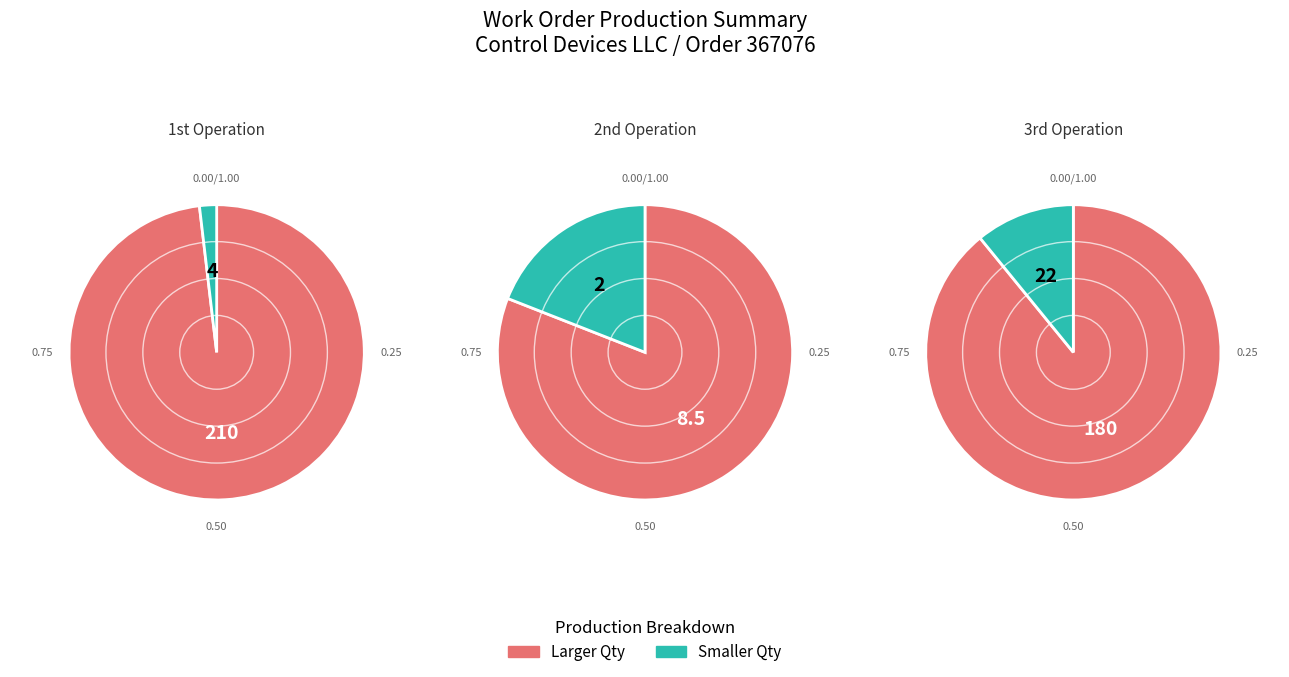

Which has a higher value, values_1st or values_2nd?

values_1st